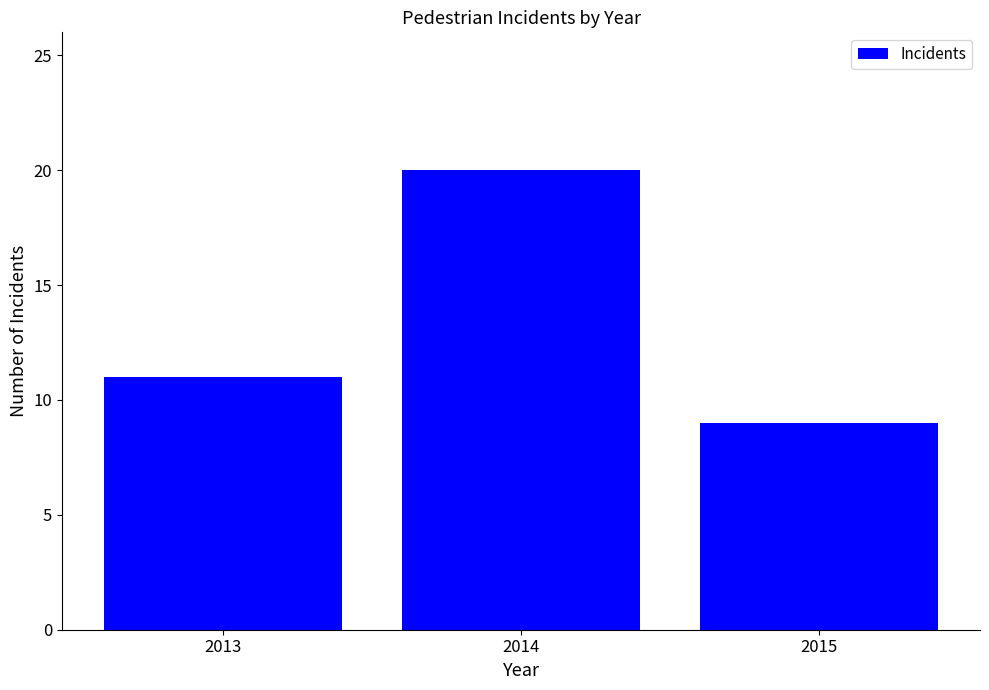

What is the average value?

13